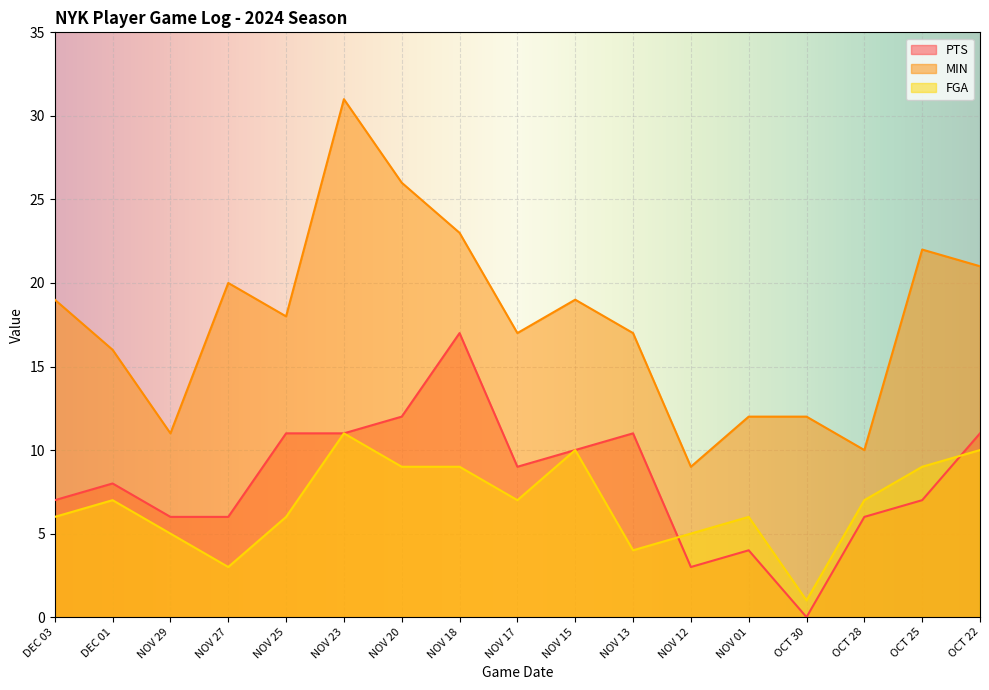

How many data points in PTS are less than 8?

8